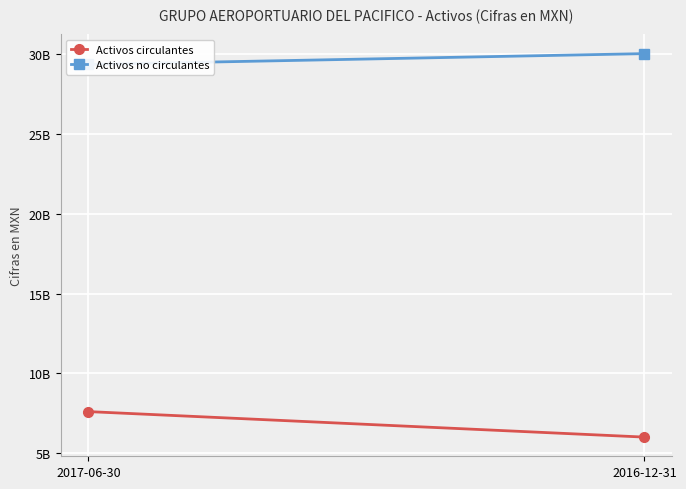

Reading right to left, list all the values displayed in this chart.

Activos circulantes: 5998574000	7598714000
Activos no circulantes: 30052888000	29375469000